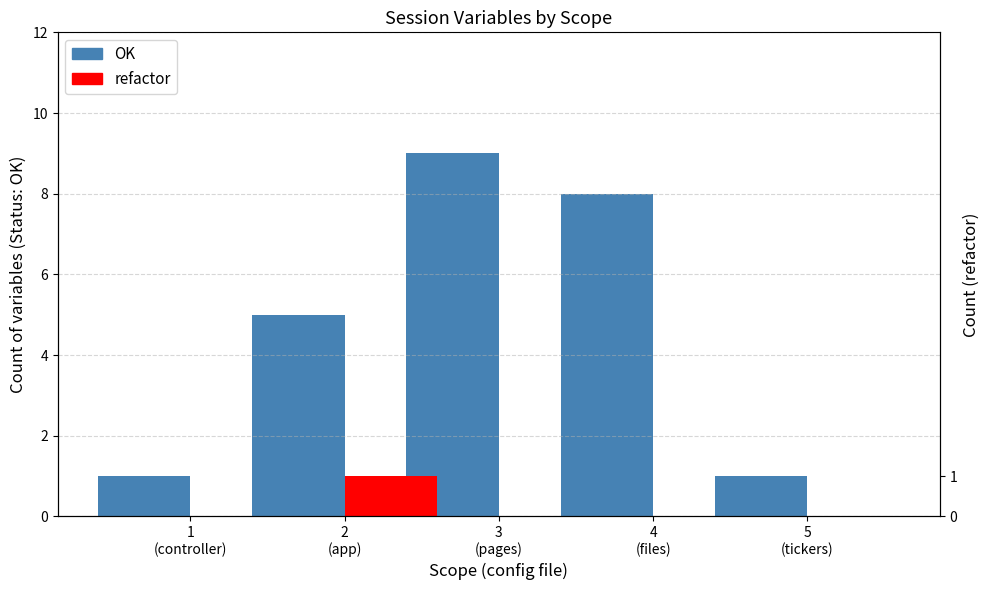

How many positive values does the refactor series have?

1